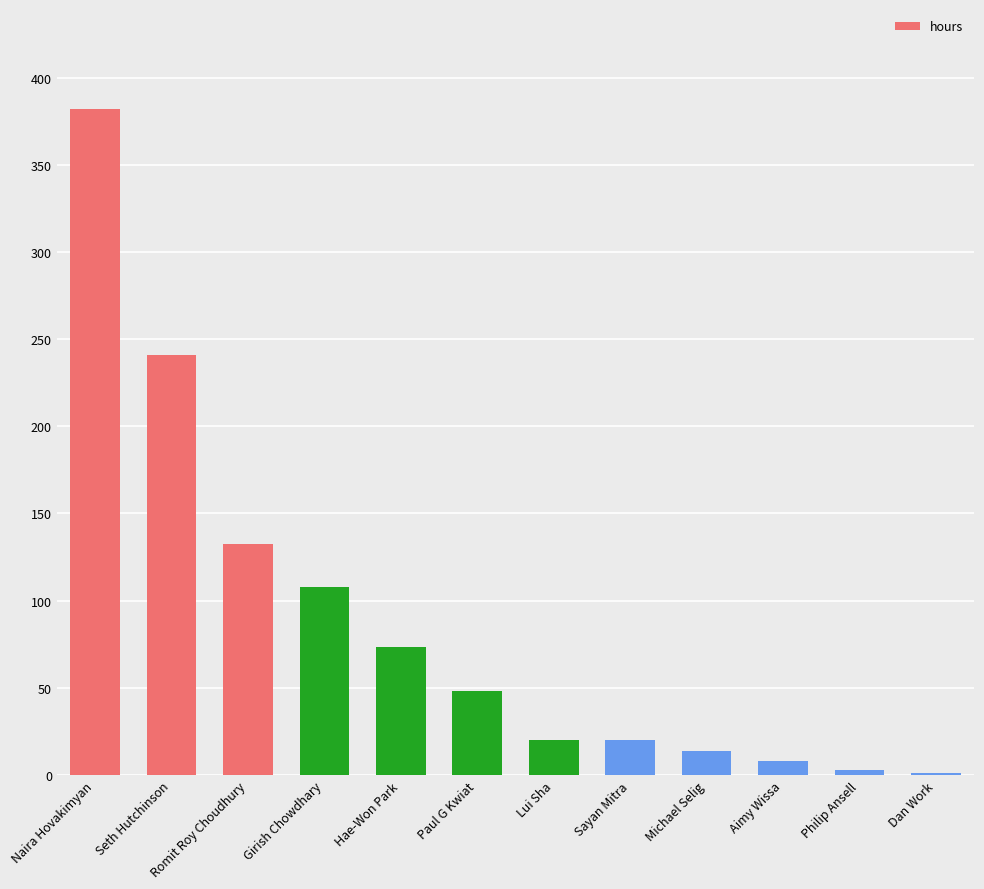

Reading left to right, what are all the values shown in this chart?

382.0	241.0	132.5	108.0	73.5	48.0	20.0	20.0	14.0	8.0	3.0	1.0